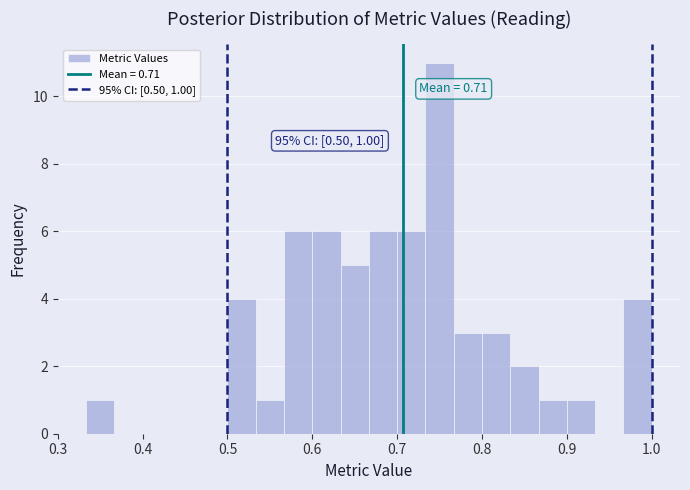

Around what value on the x-axis is the tallest bar? Give the approximate position of its centre, as read against the axis.

0.75